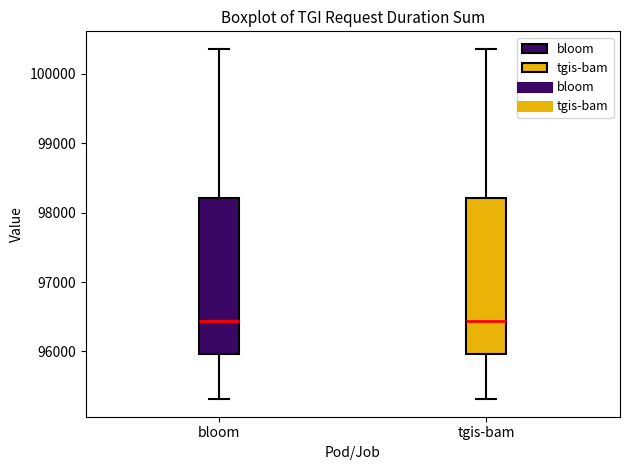

Where does the median line of the box for tgis-bam sit on the y-axis? The values are not printed on the chart, so give them approximately, as read against the axis.

96400